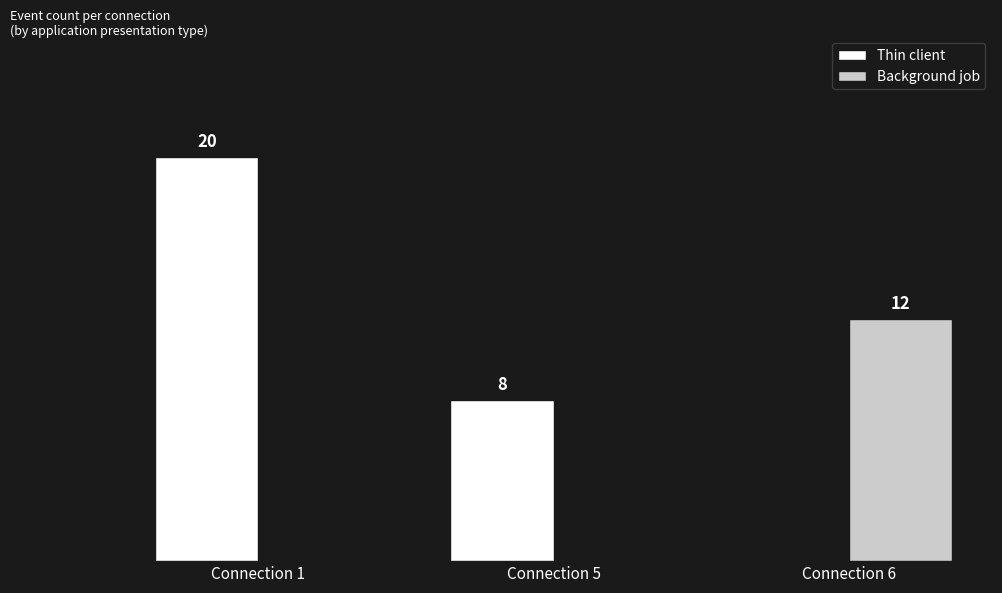

Between Connection 1 and Connection 6, which series saw the biggest shift?

Thin client